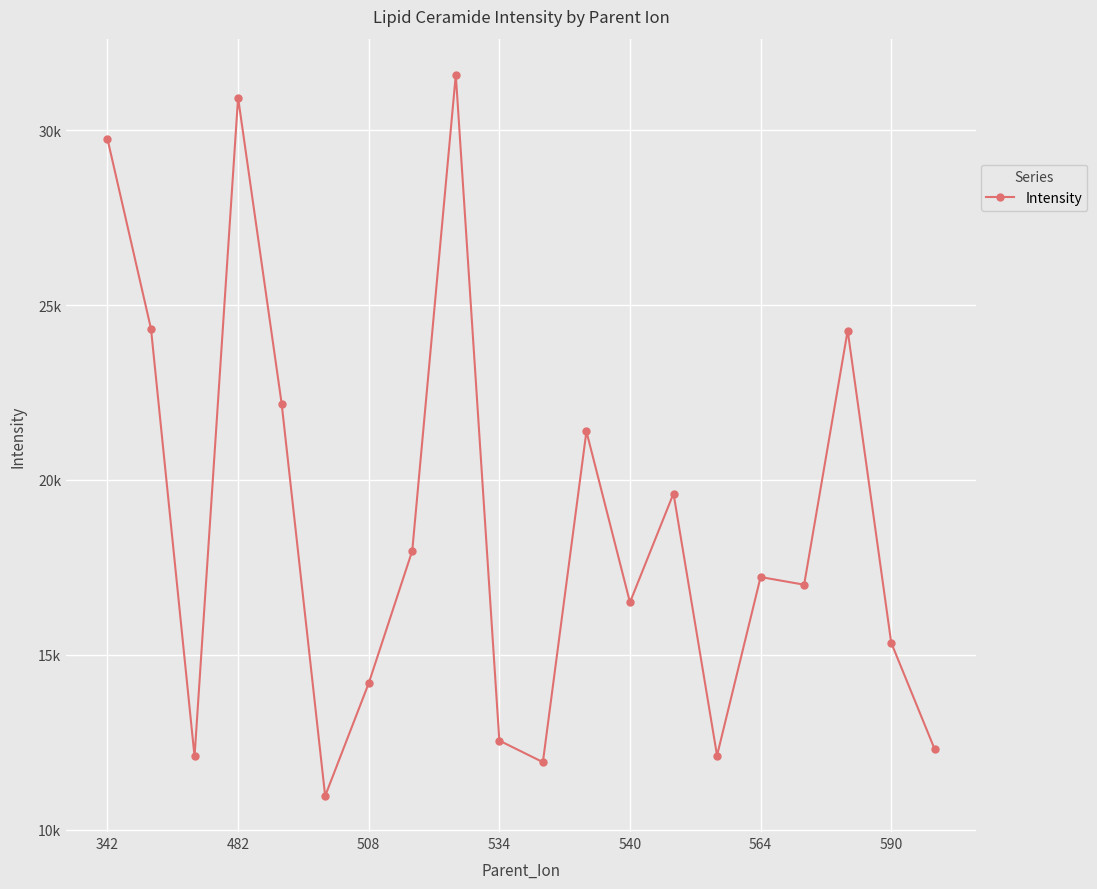

Does the chart have visible grid lines?

Yes